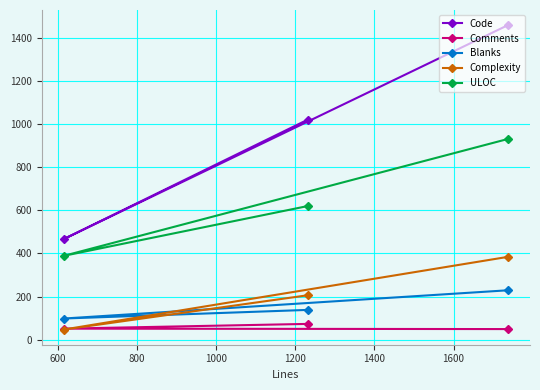

Which series has the largest range (max minus min)?

Code